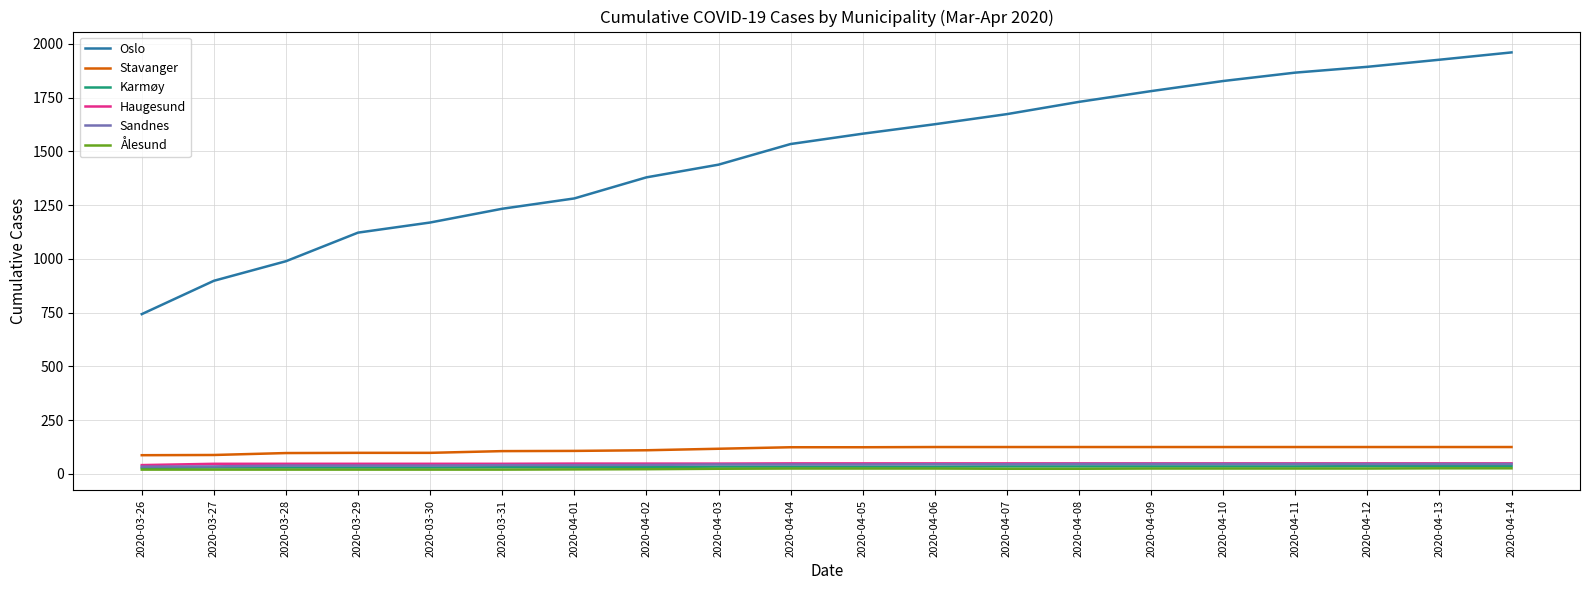

What is the difference between the highest and lowest values at 2020-04-06?

1601